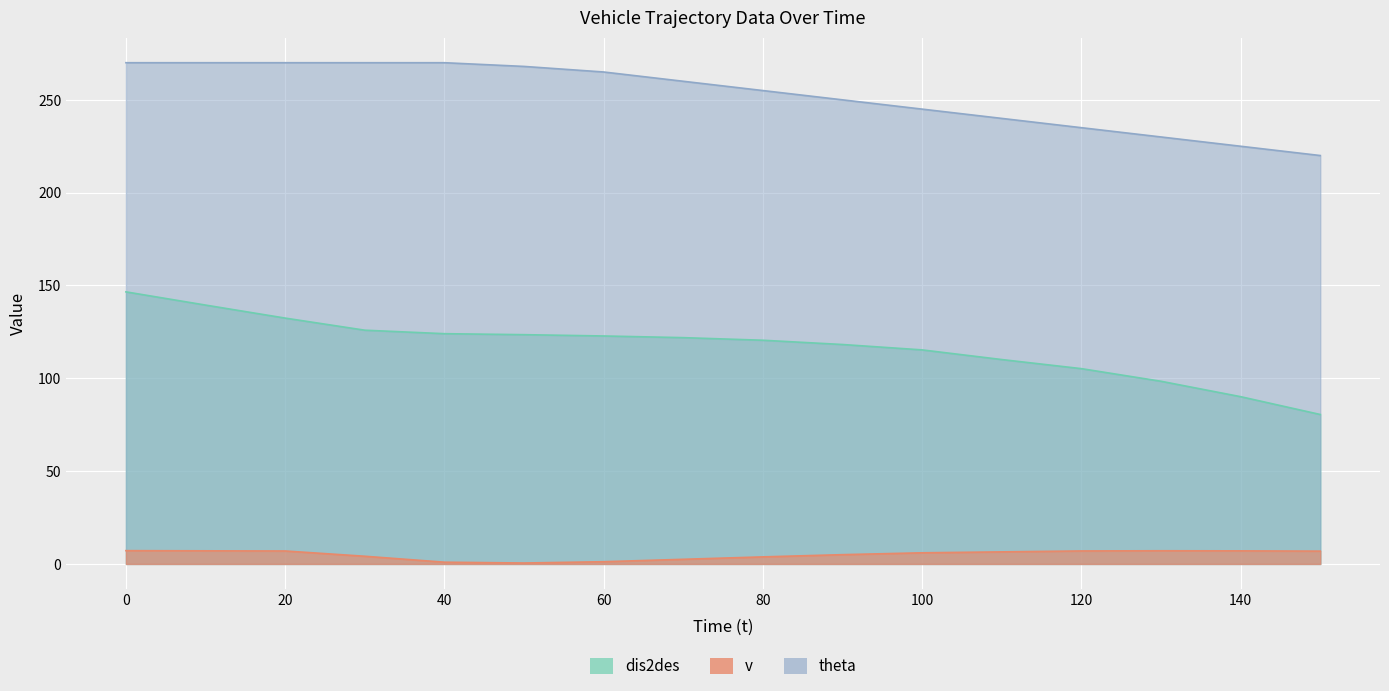

At how many categories does at least one series exceed 82?

16